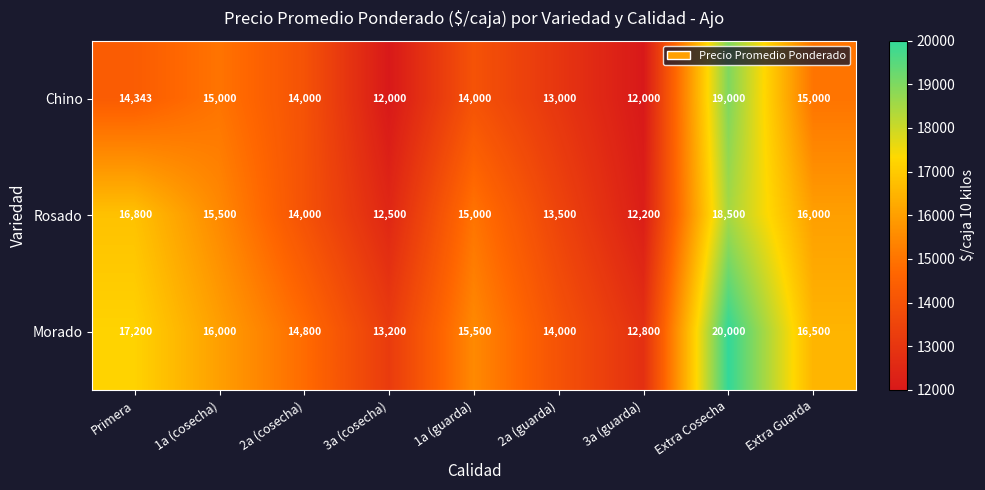

Reading right to left, transcribe all the data shown in this chart.

Chino: 15000	19000	12000	13000	14000	12000	14000	15000	14343
Rosado: 16000	18500	12200	13500	15000	12500	14000	15500	16800
Morado: 16500	20000	12800	14000	15500	13200	14800	16000	17200